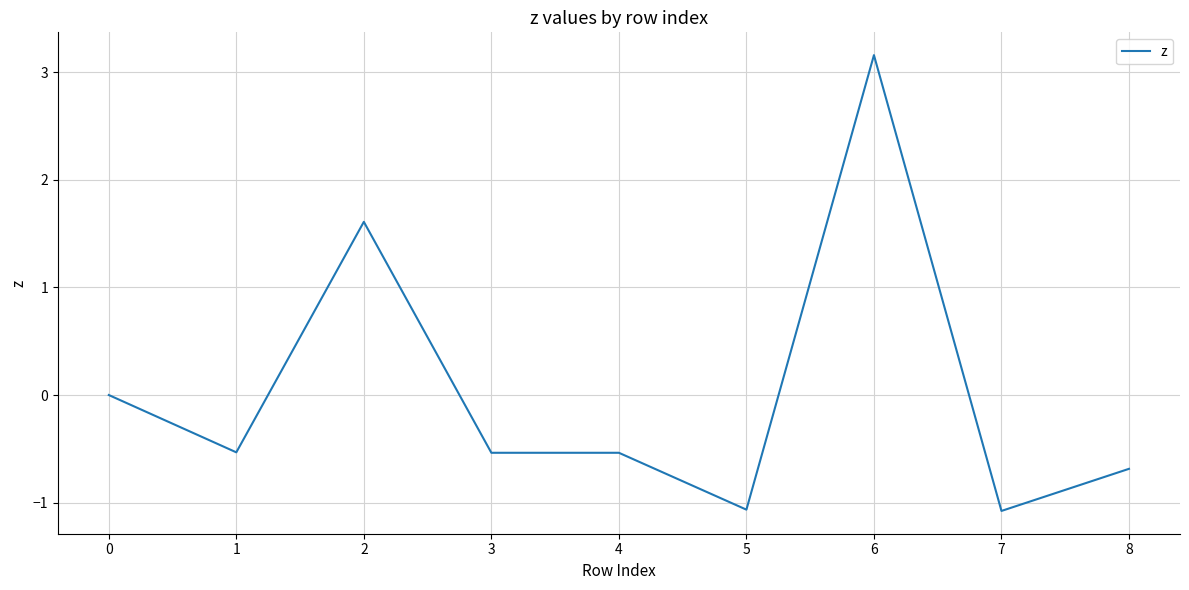

Which category has the highest value across all series?

6